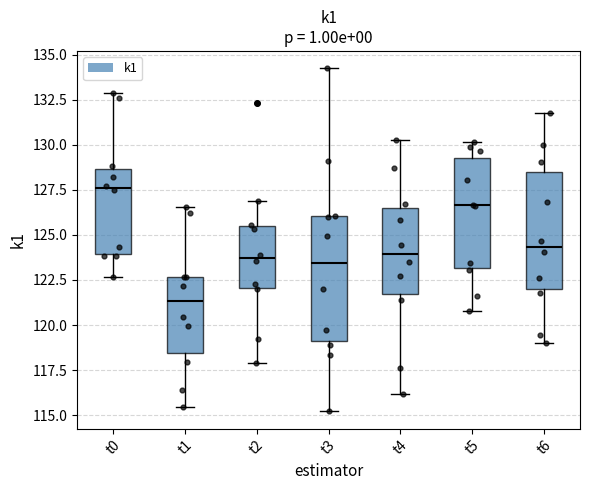

Reading left to right, read every box against the y-axis: the position of its median line, the range the box covers, and the ends of its whiskers. The values are not printed on the chart, so give them approximately, as read against the axis.

t0: median 127.5, box 124.0 to 128.5, whiskers 122.5 to 133.0
t1: median 121.5, box 118.5 to 122.5, whiskers 115.5 to 126.5
t2: median 123.5, box 122.0 to 125.5, whiskers 118.0 to 127.0
t3: median 123.5, box 119.0 to 126.0, whiskers 115.0 to 134.5
t4: median 124.0, box 121.5 to 126.5, whiskers 116.0 to 130.5
t5: median 126.5, box 123.0 to 129.5, whiskers 121.0 to 130.0
t6: median 124.5, box 122.0 to 128.5, whiskers 119.0 to 132.0